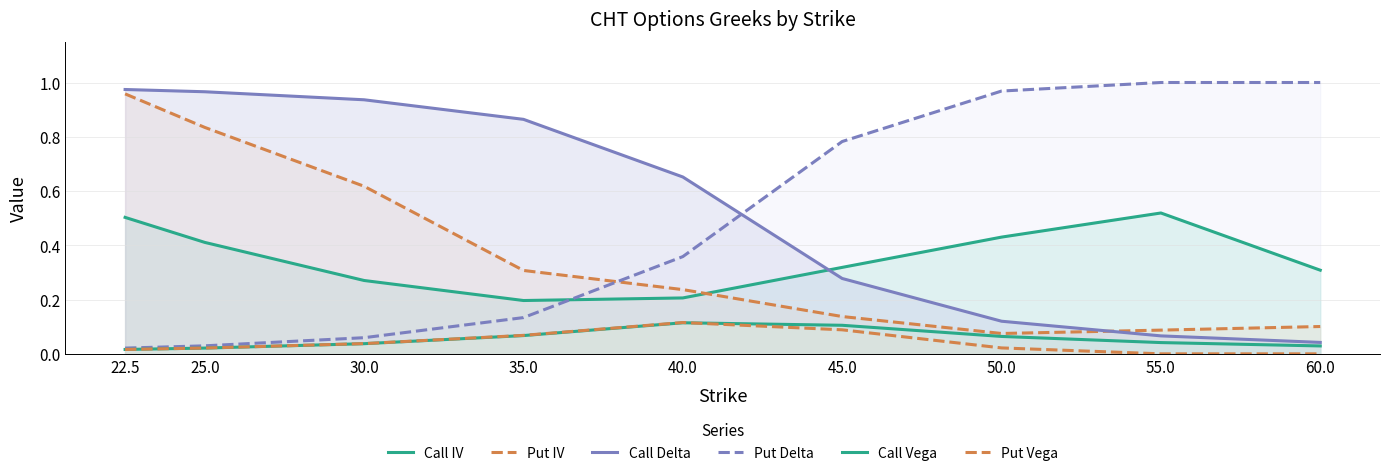

What is the spread (max minus min) of values at 40.0?

0.5